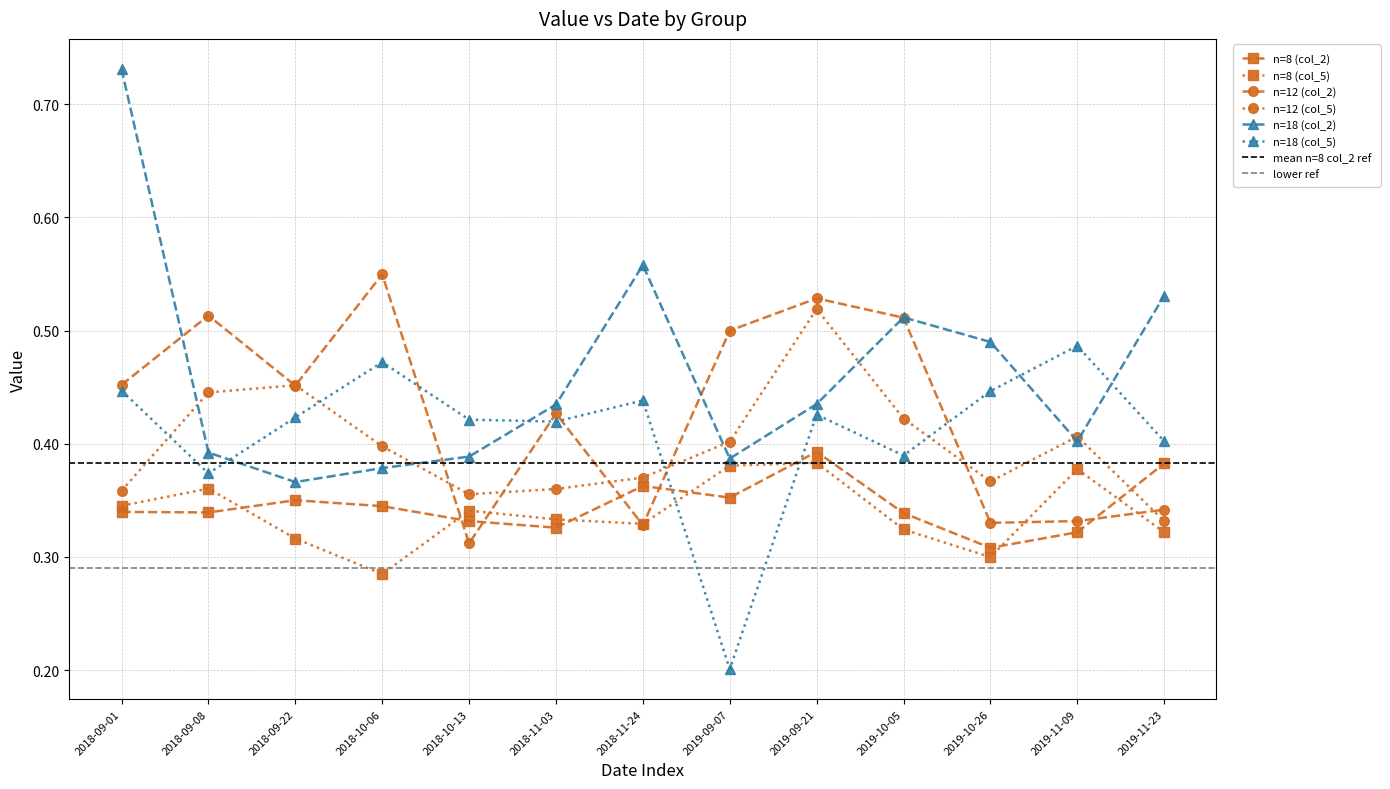

List the labels in order of n=12 (col_2) value, largest first.

2018-10-06, 2019-09-21, 2018-09-08, 2019-10-05, 2019-09-07, 2018-09-01, 2018-09-22, 2018-11-03, 2019-11-23, 2019-11-09, 2019-10-26, 2018-11-24, 2018-10-13